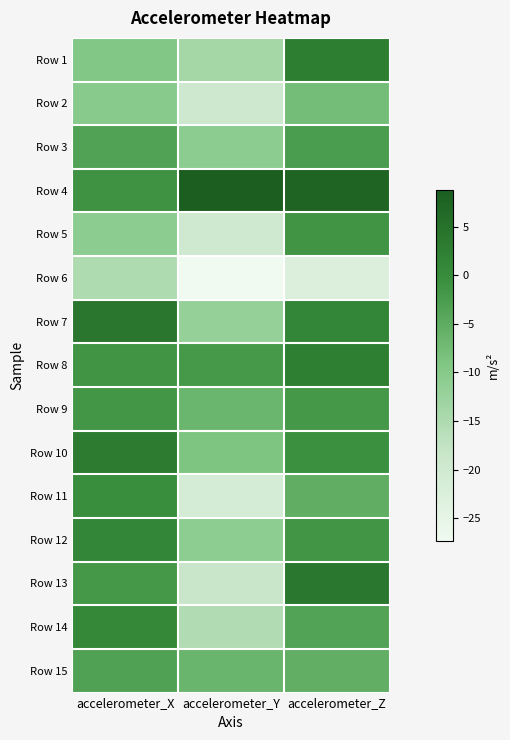

Reading left to right, list all the values displayed in this chart.

Row 1: accelerometer_X=-9.4	accelerometer_Y=-13.7	accelerometer_Z=2.7
Row 2: accelerometer_X=-10.2	accelerometer_Y=-19.5	accelerometer_Z=-7.8
Row 3: accelerometer_X=-3.6	accelerometer_Y=-10.8	accelerometer_Z=-2.6
Row 4: accelerometer_X=-1.0	accelerometer_Y=8.8	accelerometer_Z=7.5
Row 5: accelerometer_X=-10.8	accelerometer_Y=-19.8	accelerometer_Z=-1.2
Row 6: accelerometer_X=-15.1	accelerometer_Y=-27.3	accelerometer_Z=-22.7
Row 7: accelerometer_X=4.0	accelerometer_Y=-12.0	accelerometer_Z=1.3
Row 8: accelerometer_X=-1.2	accelerometer_Y=-2.1	accelerometer_Z=2.4
Row 9: accelerometer_X=-1.5	accelerometer_Y=-6.6	accelerometer_Z=-1.9
Row 10: accelerometer_X=3.2	accelerometer_Y=-9.1	accelerometer_Z=-0.7
Row 11: accelerometer_X=-0.3	accelerometer_Y=-21.1	accelerometer_Z=-5.3
Row 12: accelerometer_X=1.2	accelerometer_Y=-10.9	accelerometer_Z=-1.4
Row 13: accelerometer_X=-2.0	accelerometer_Y=-18.6	accelerometer_Z=3.7
Row 14: accelerometer_X=0.9	accelerometer_Y=-15.4	accelerometer_Z=-3.7
Row 15: accelerometer_X=-3.3	accelerometer_Y=-6.6	accelerometer_Z=-5.4